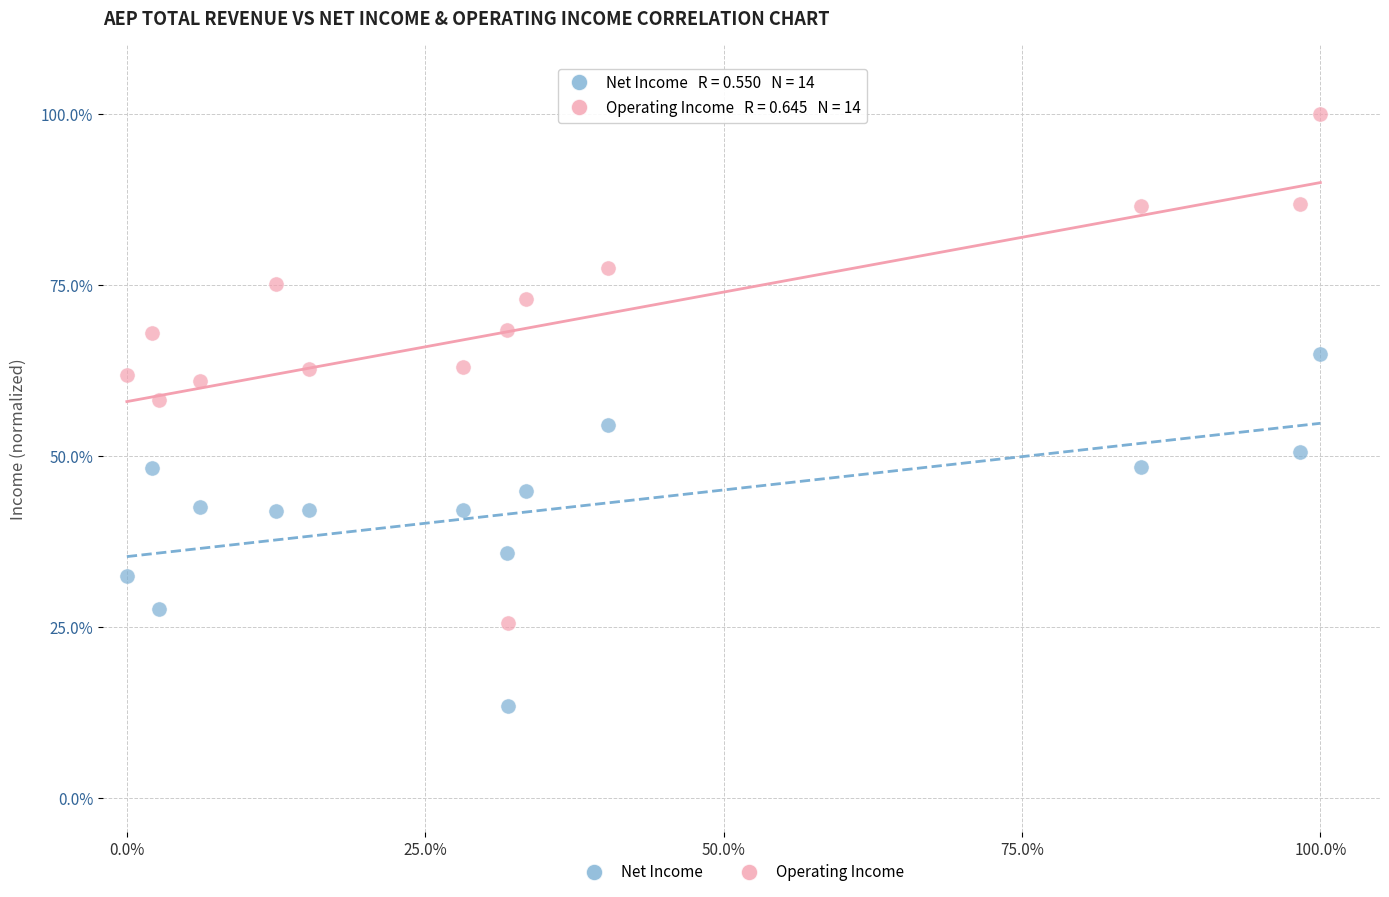

What are all the series names shown in the legend?

Net Income, Operating Income